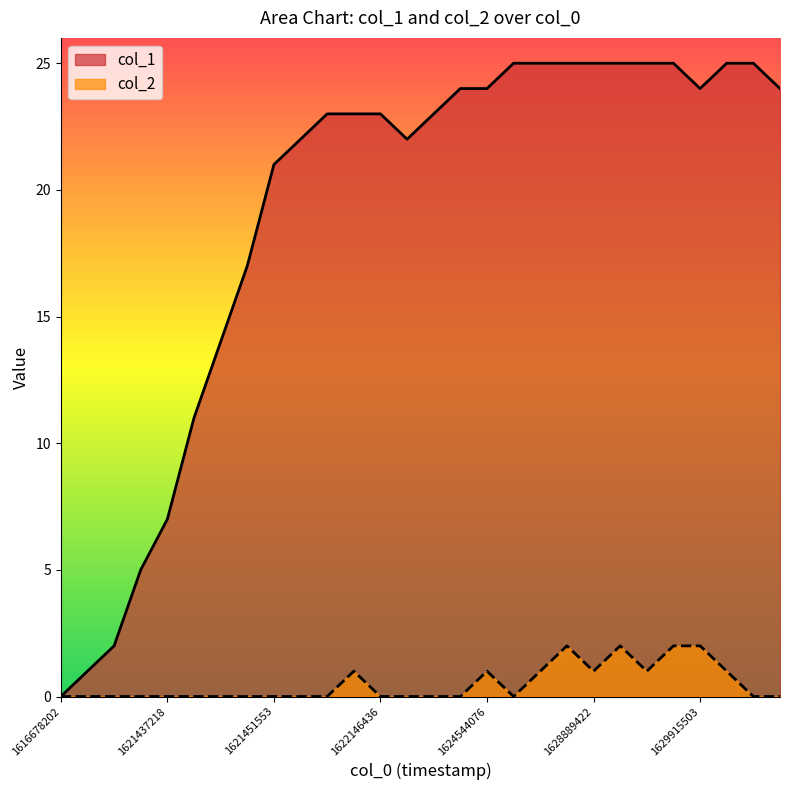

List the series in order of their peak value, lowest first.

col_2, col_1